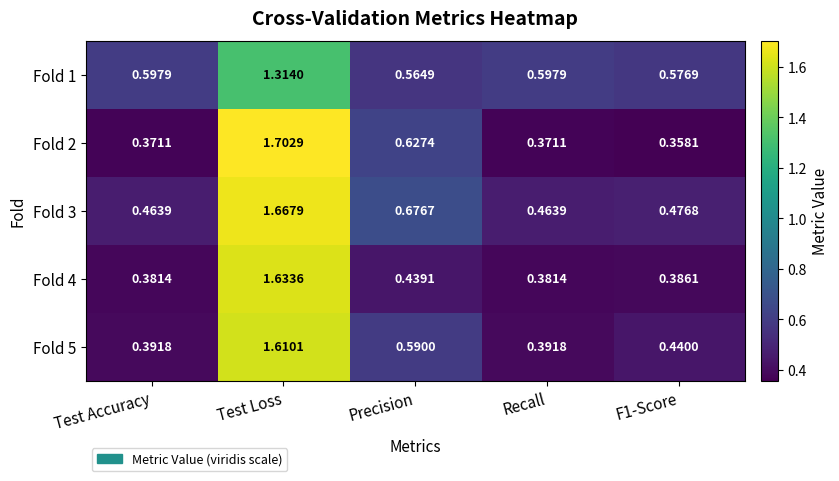

At which label is Fold 5 closest to 1?

Precision